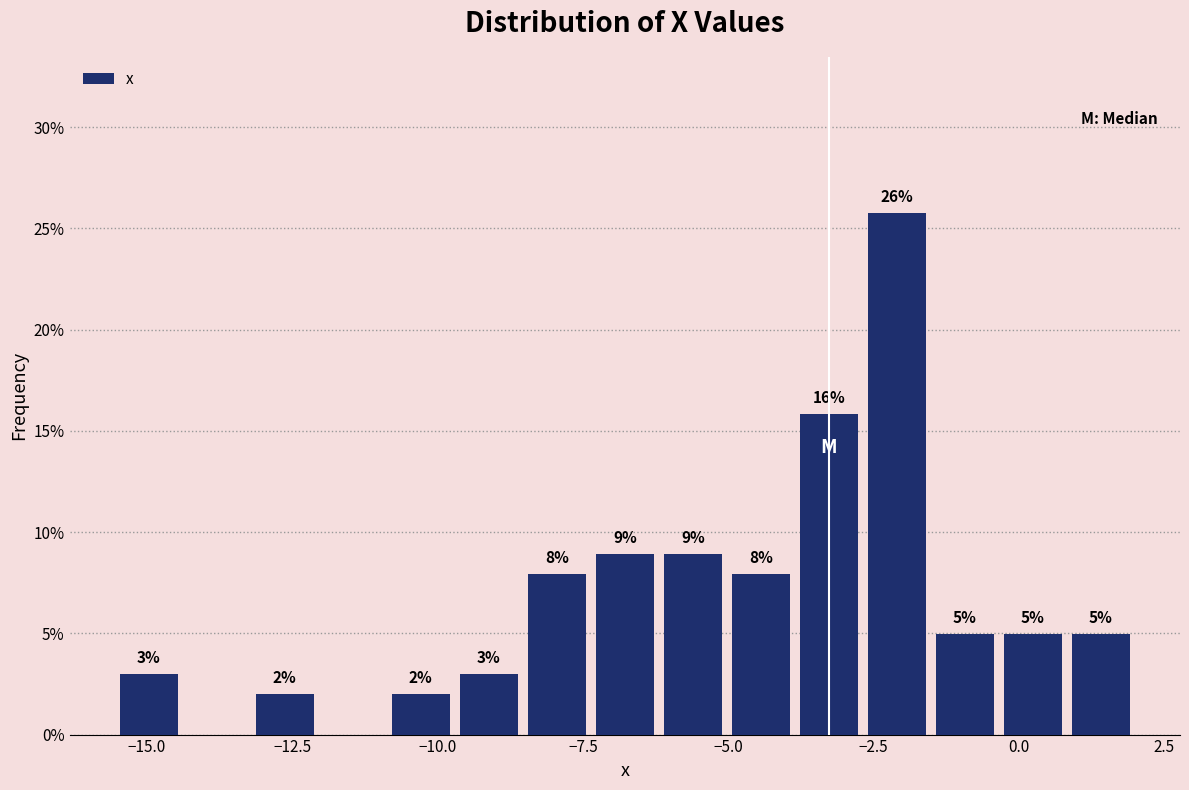

Read against the x-axis, roughly where is the centre of the tallest bar?

-2.0